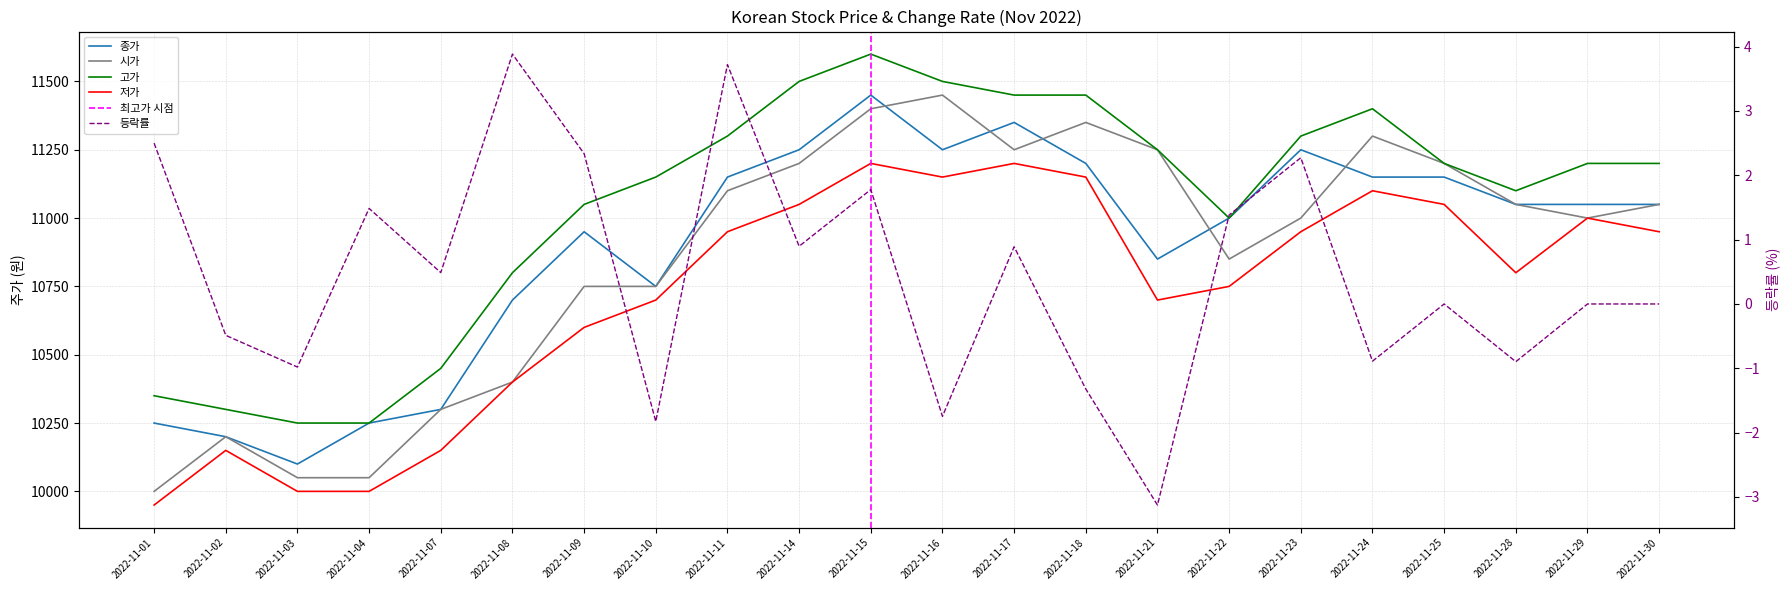

Which series has the widest spread of values?

시가